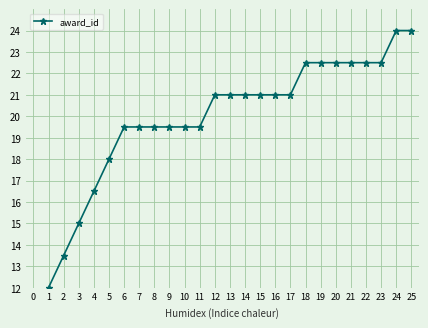

What is the approximate value at 24?

24.0